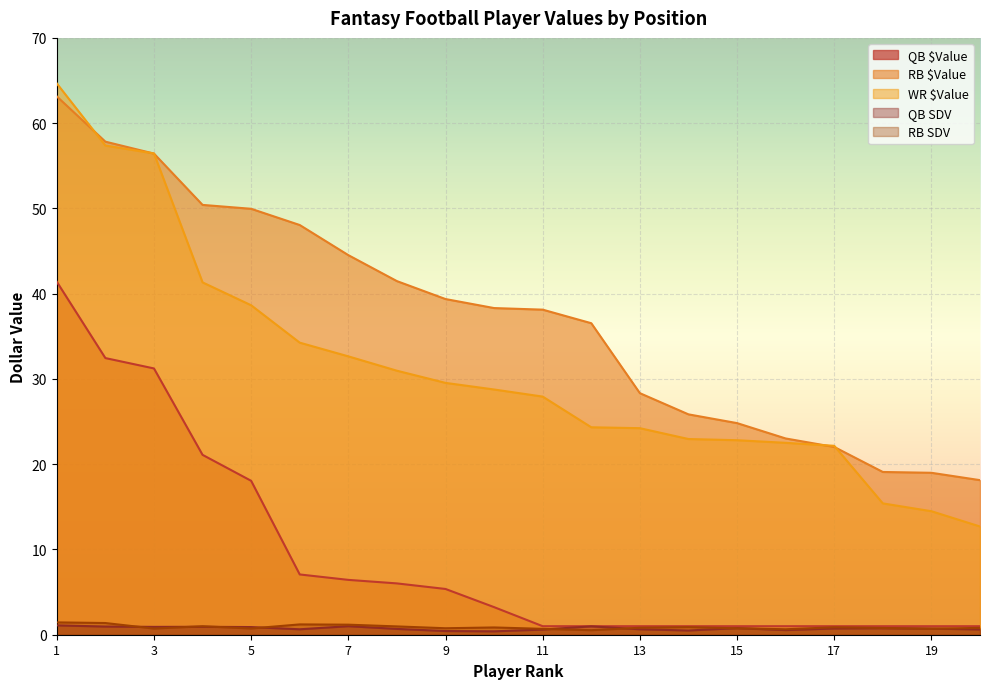

At how many categories does at least one series exceed 1?

20